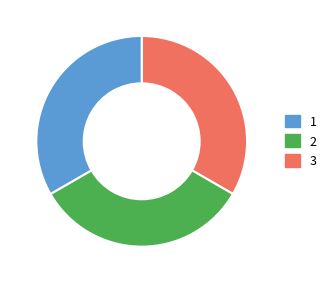

Does any single category account for the majority?

No